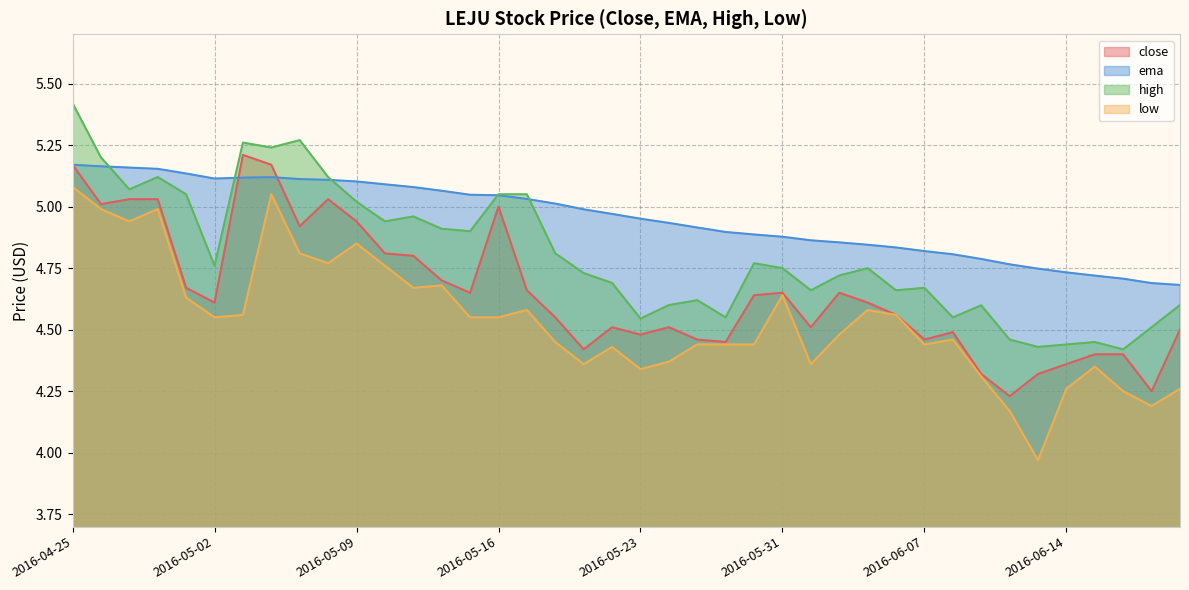

In low, how many points are higher than both neighbors (excluding endpoints)?

10